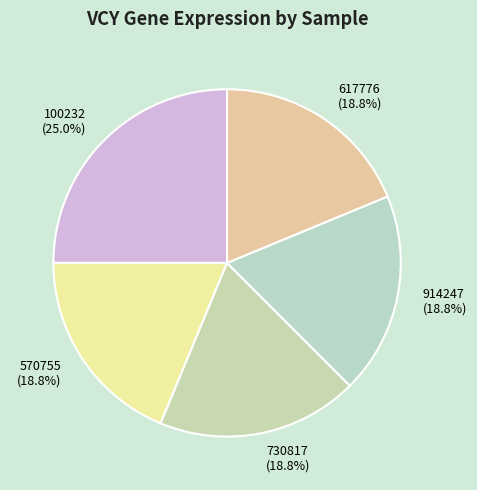

What percentage do 914247 (18.8%) and 730817 (18.8%) together represent?

37.5%